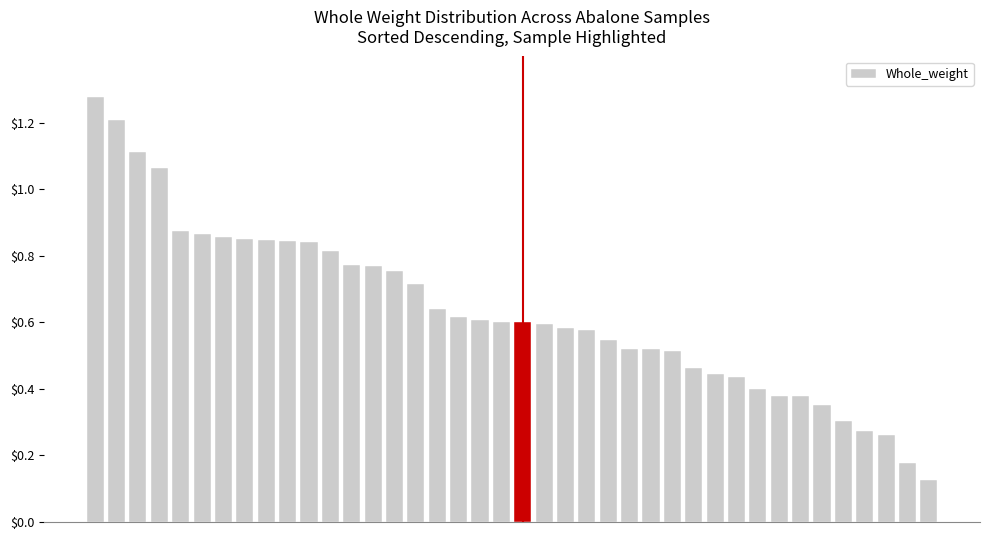

How many categories are shown in the chart?

40